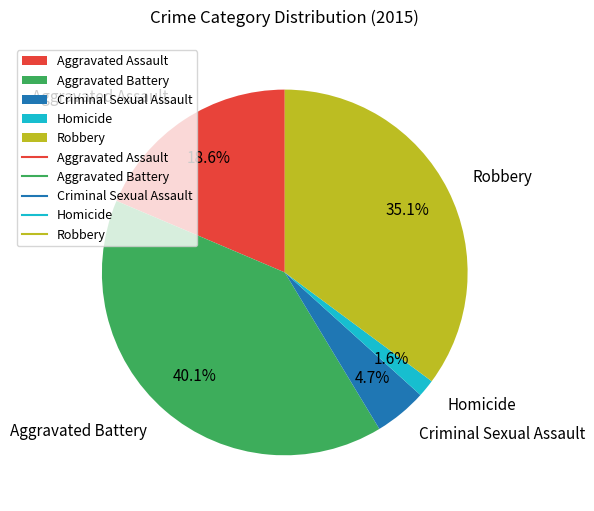

Count the number of slices in the pie.

5